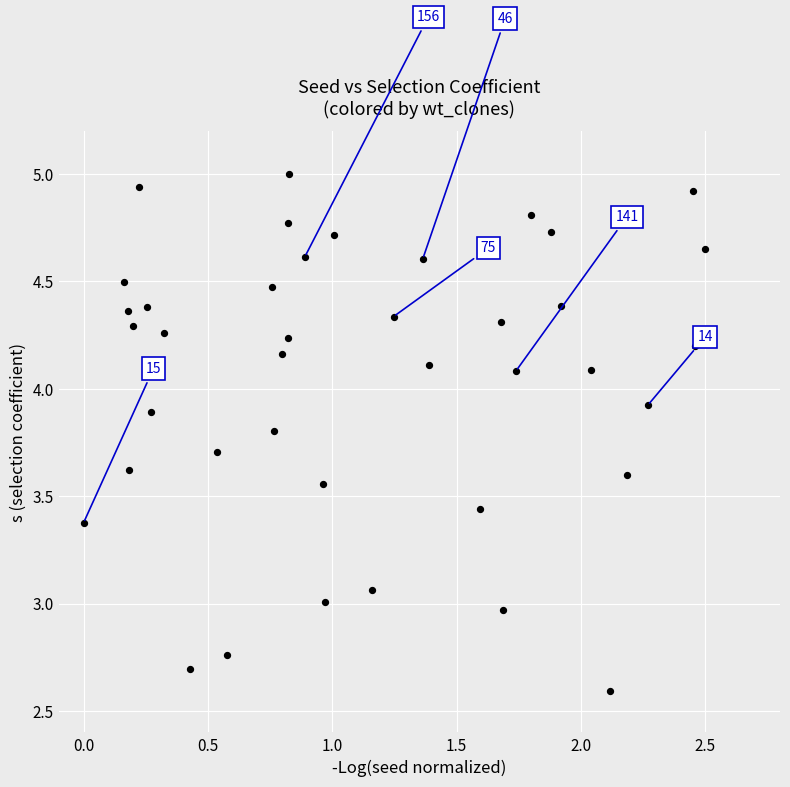

What is the range of X values (max minus min)?

2.5